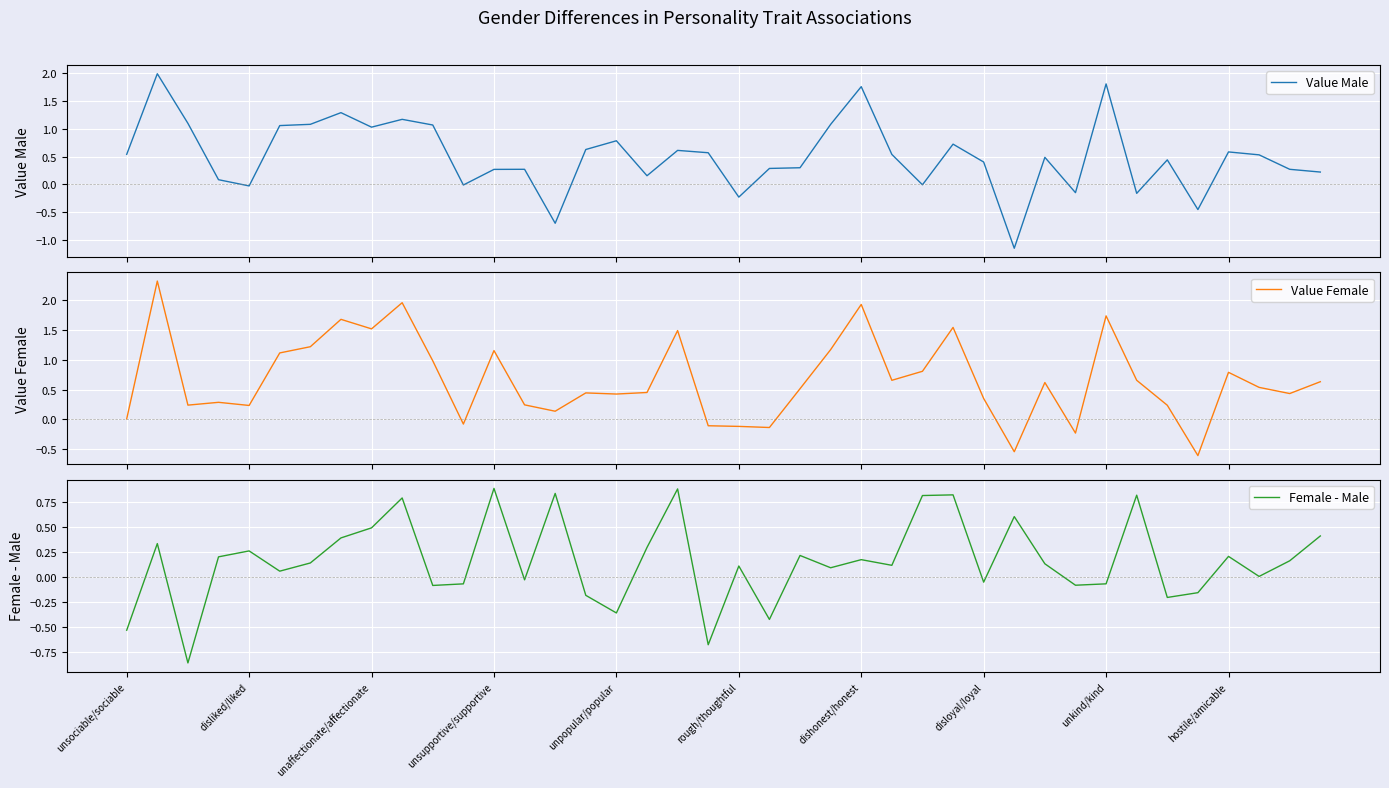

What is the minimum value for Value Female?

-0.6